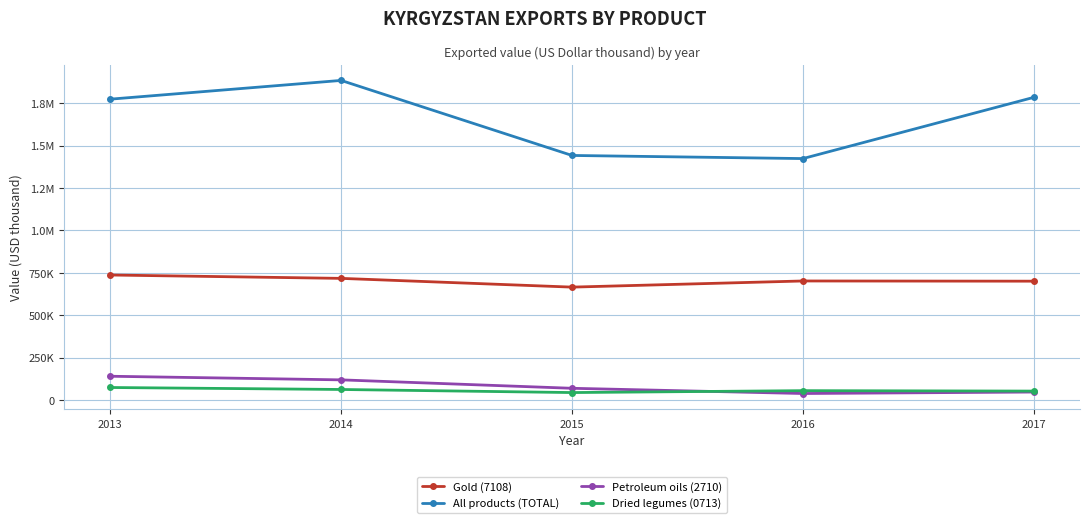

What are all the series names shown in the legend?

Gold (7108), All products (TOTAL), Petroleum oils (2710), Dried legumes (0713)